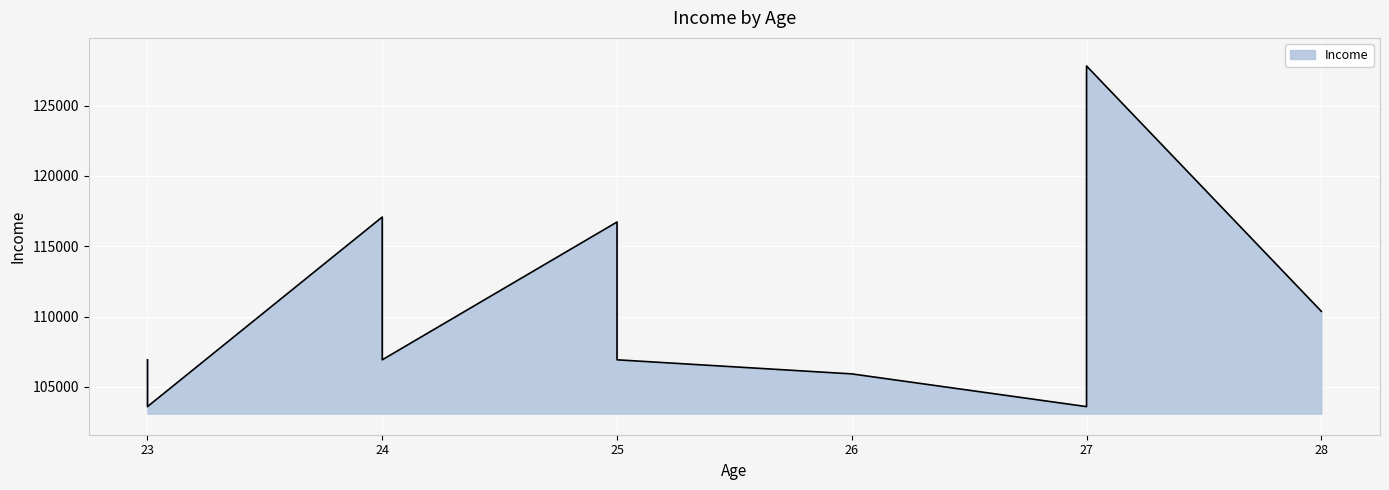

The value at 24 is 106920. True or false?

True